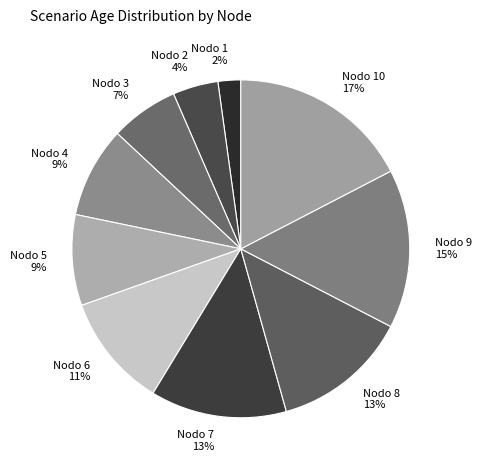

How many slices are in this pie chart?

10